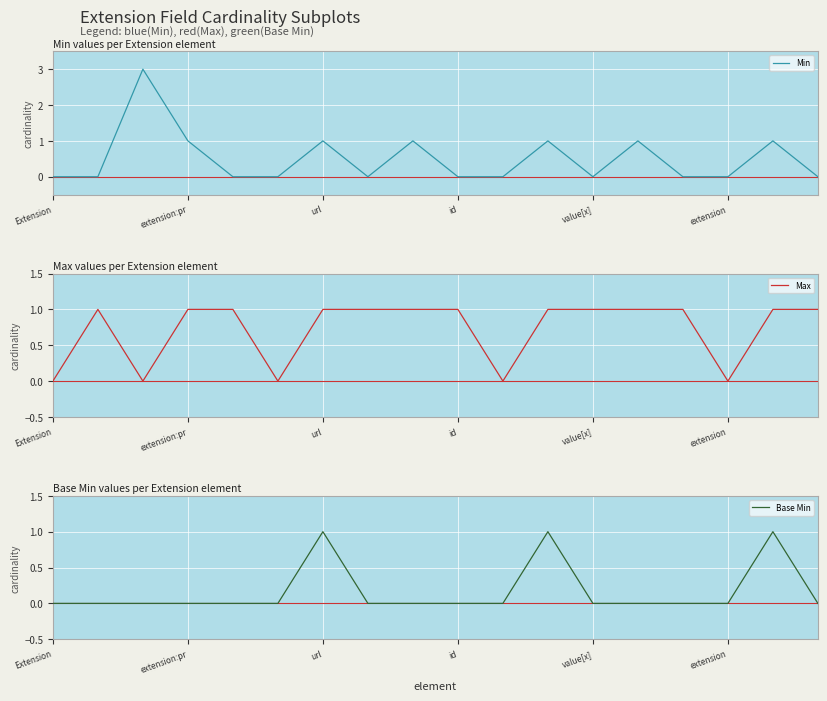

How many Max values are between 0 and 1?

18